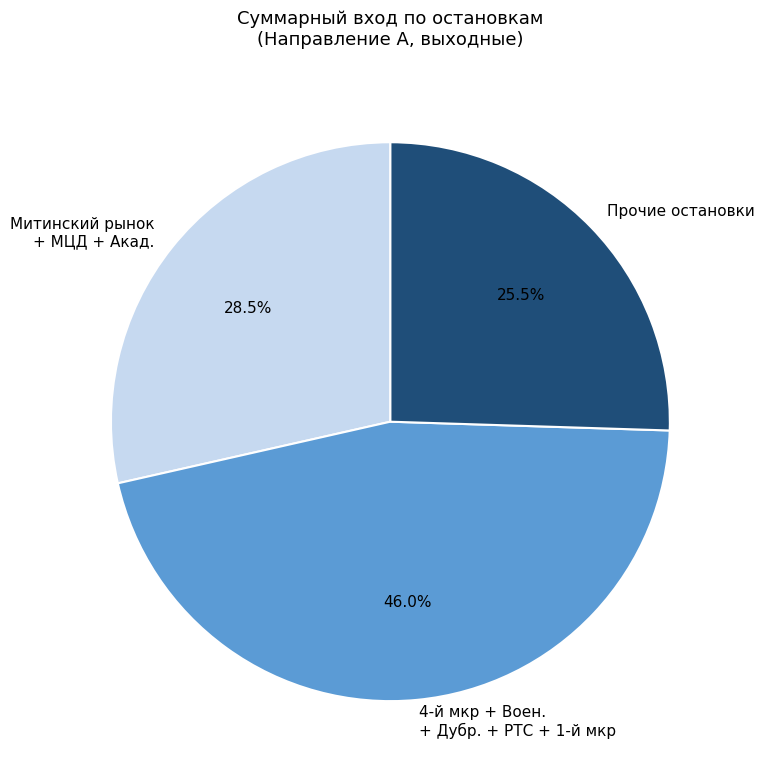

Is there any slice that represents more than half of the pie?

No